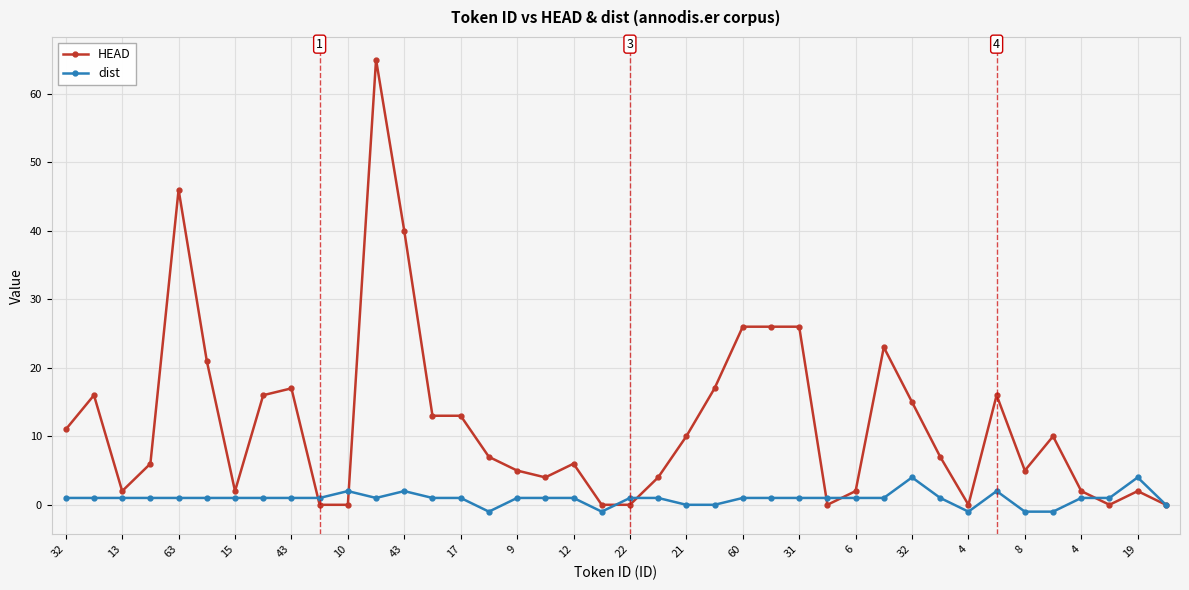

Reading left to right, extract all data points from this chart.

HEAD: 11	16	2	6	46	21	2	16	17	0	0	65	40	13	13	7	5	4	6	0	0	4	10	17	26	26	26	0	2	23	15	7	0	16	5	10	2	0	2	0
dist: 1	1	1	1	1	1	1	1	1	1	2	1	2	1	1	-1	1	1	1	-1	1	1	0	0	1	1	1	1	1	1	4	1	-1	2	-1	-1	1	1	4	0